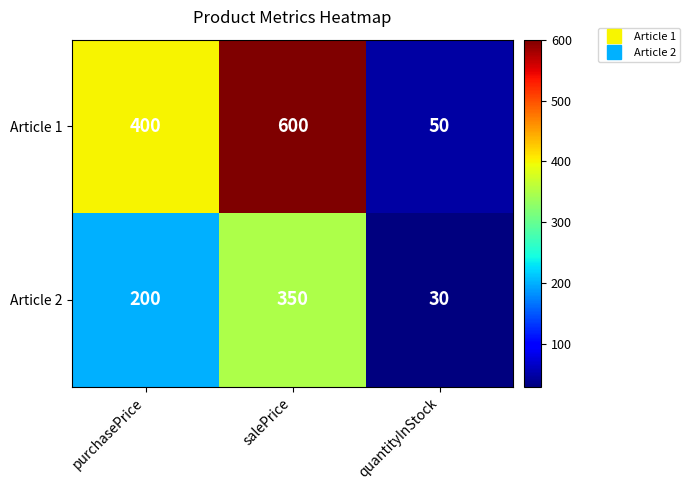

Where is Article 2 nearest to the value 190?

purchasePrice